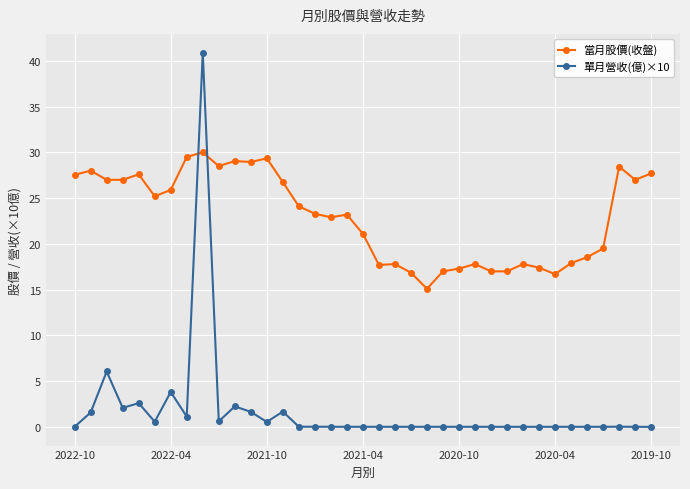

Which series has the largest total across all categories?

當月股價(收盤)